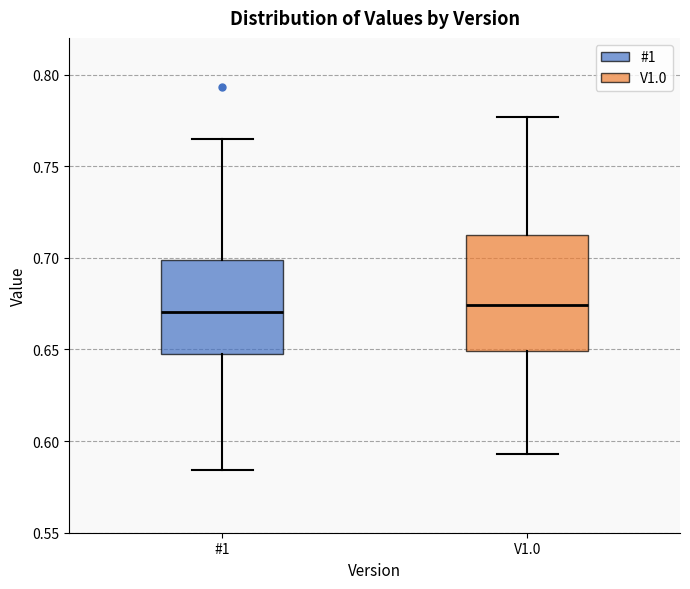

Where does the median line of the box for #1 sit on the y-axis? The values are not printed on the chart, so give them approximately, as read against the axis.

0.670